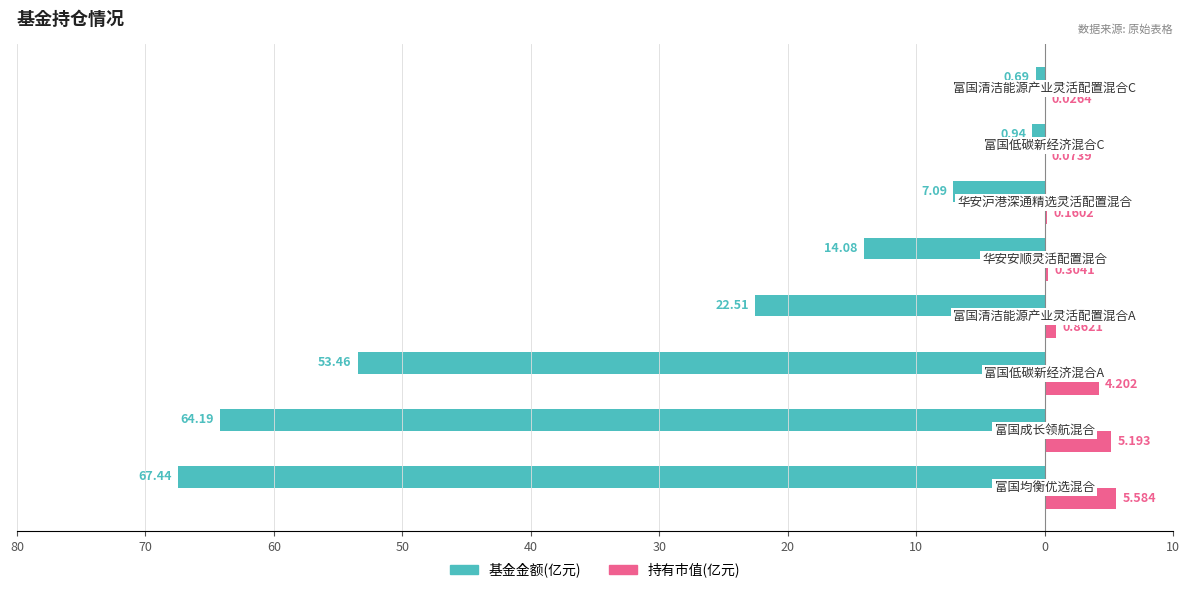

Which series has the widest spread of values?

基金金额(亿元)